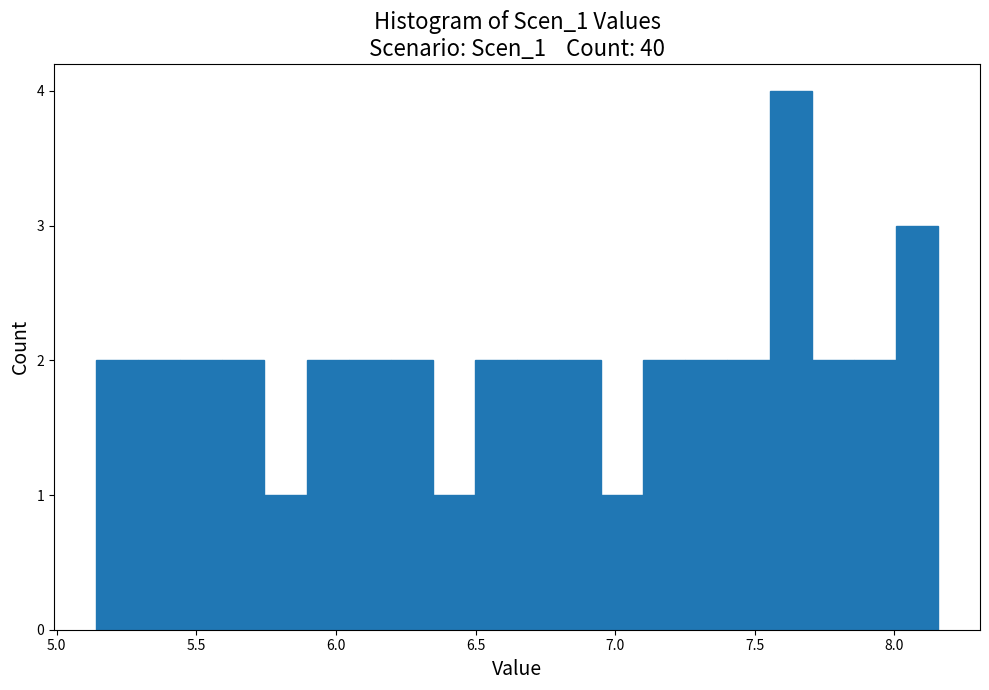

Around what value on the x-axis is the tallest bar? Give the approximate position of its centre, as read against the axis.

7.65